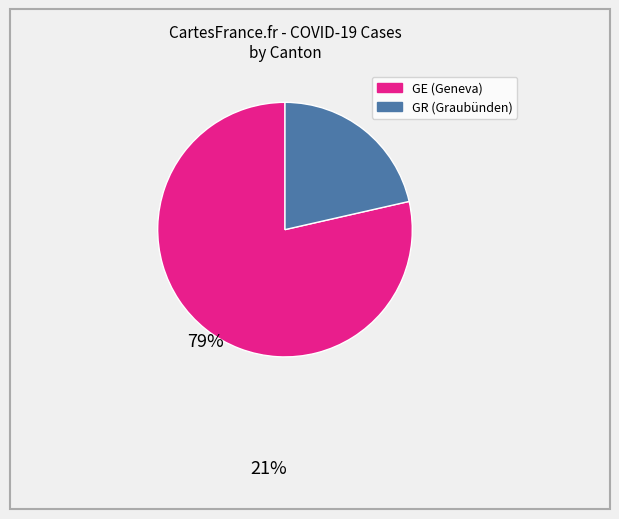

How many segments does this pie chart have?

2